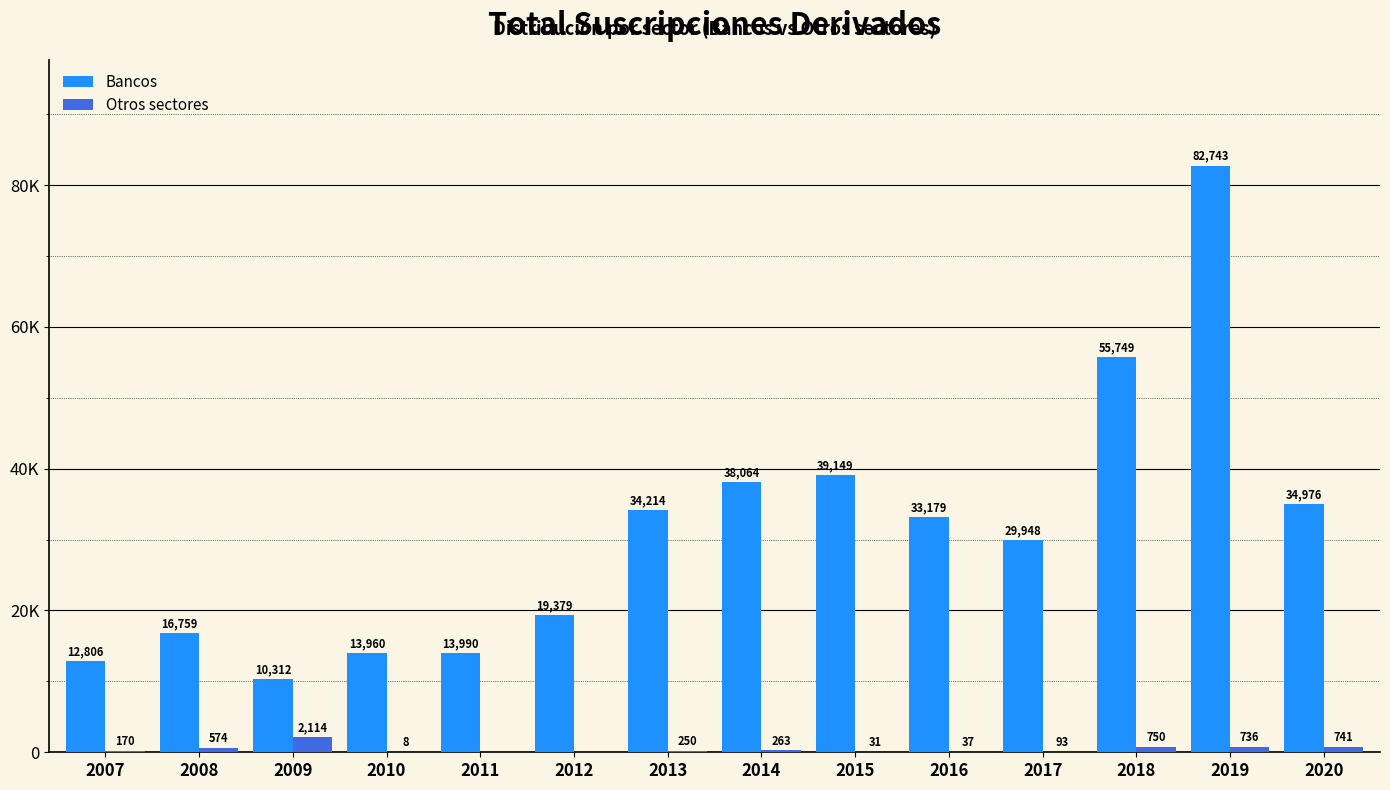

Is the value of Otros sectores at 2008 greater than the value of Bancos at 2013?

No